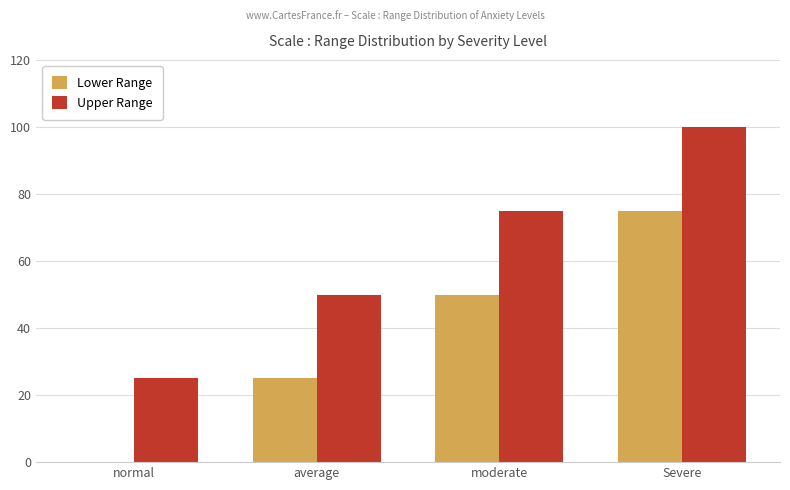

What value does the Lower Range series have at Severe, to the nearest 10?

80